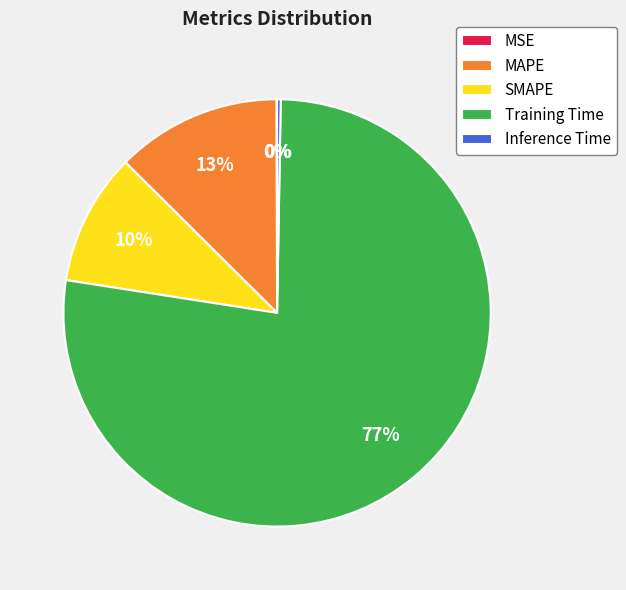

The MAPE slice represents 20% of the pie. True or false?

False